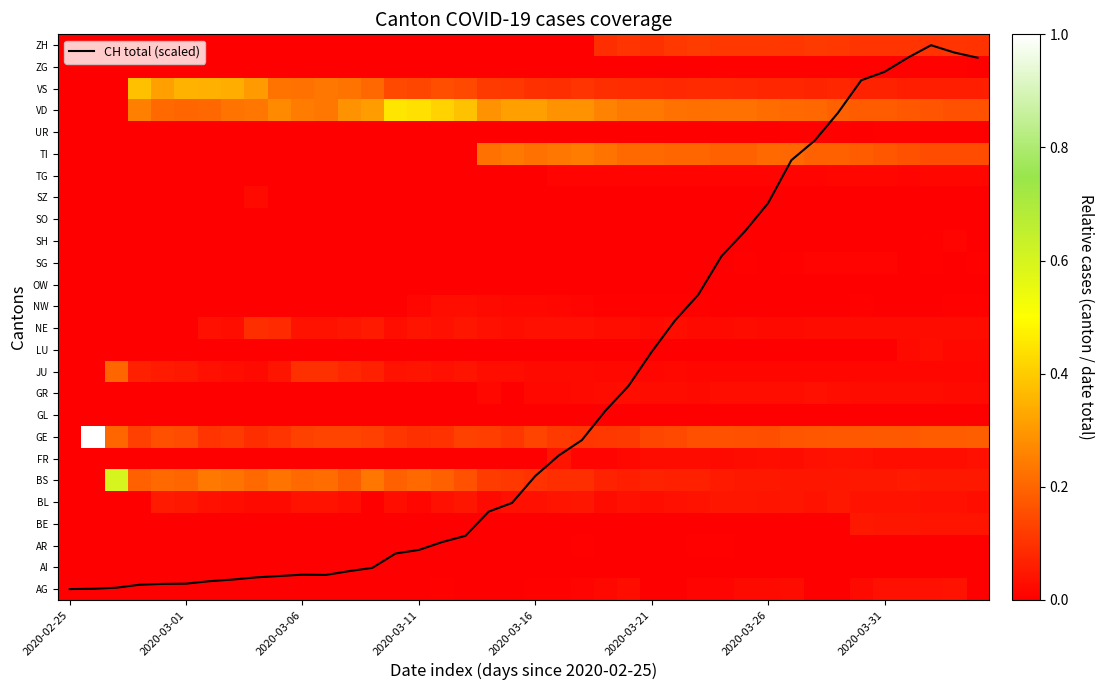

What is the difference between the highest and lowest values at 2020-03-26?

17.7